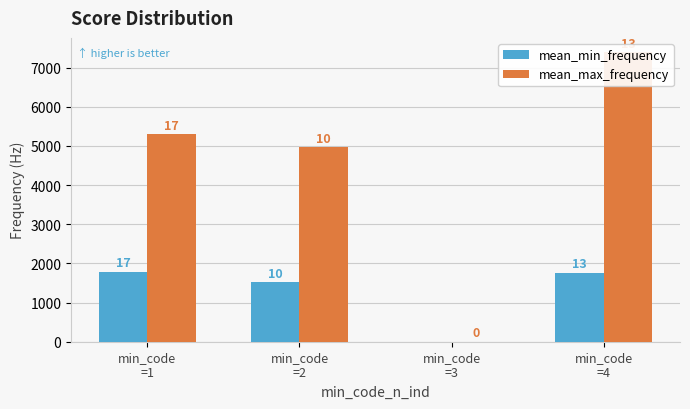

Is it true that mean_min_frequency equals 1525.6 at min_code
=2?

True